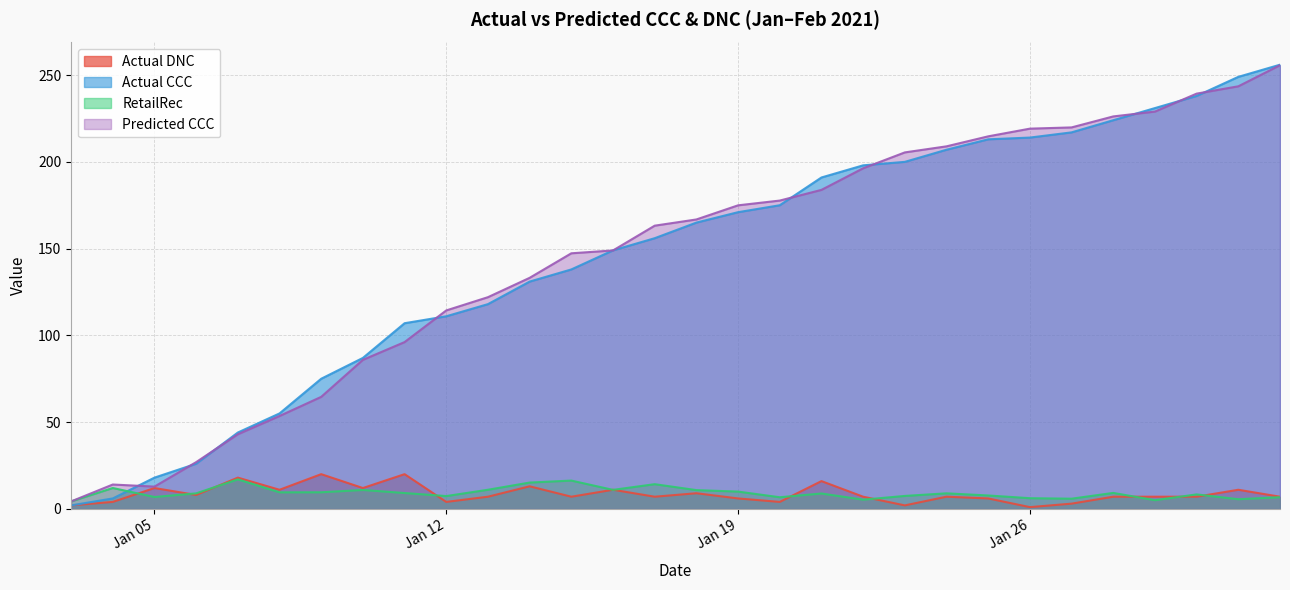

What is the label of the 20th point from the left?

2021-01-22